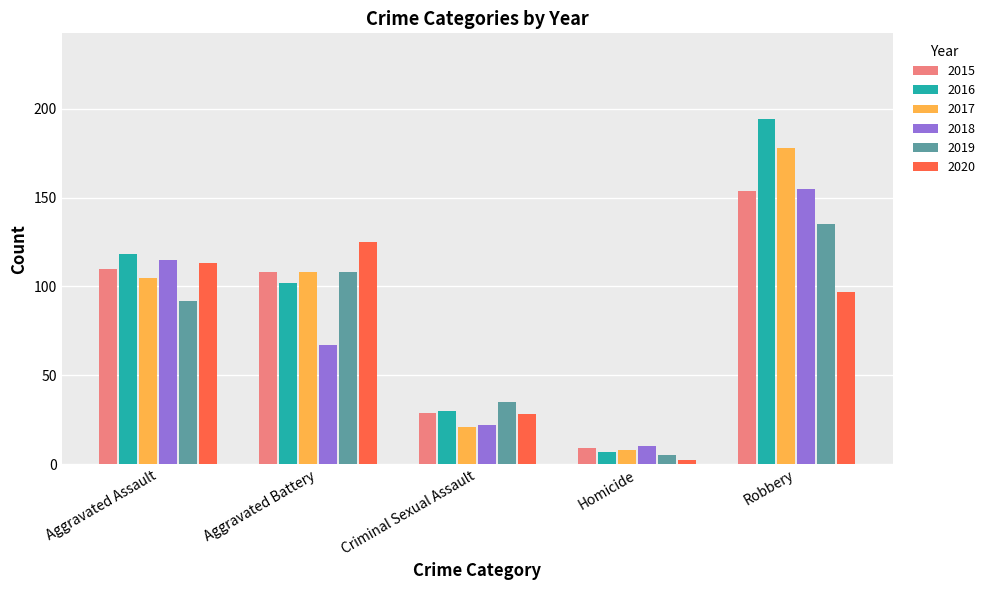

The value of 2018 at Criminal Sexual Assault is 33. True or false?

False